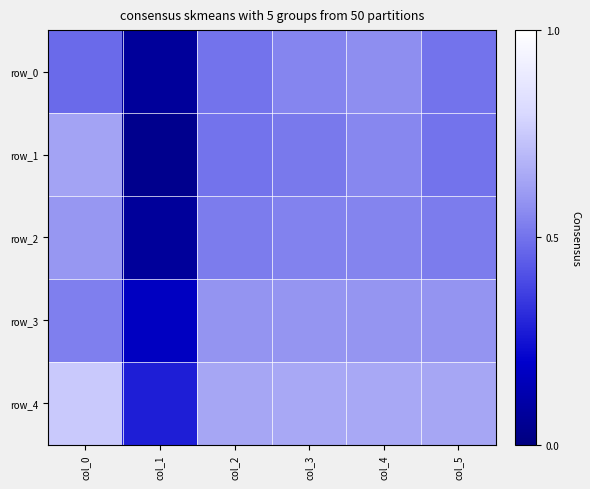

What is the difference between the second highest and minimum values in the row_1 series?

0.5